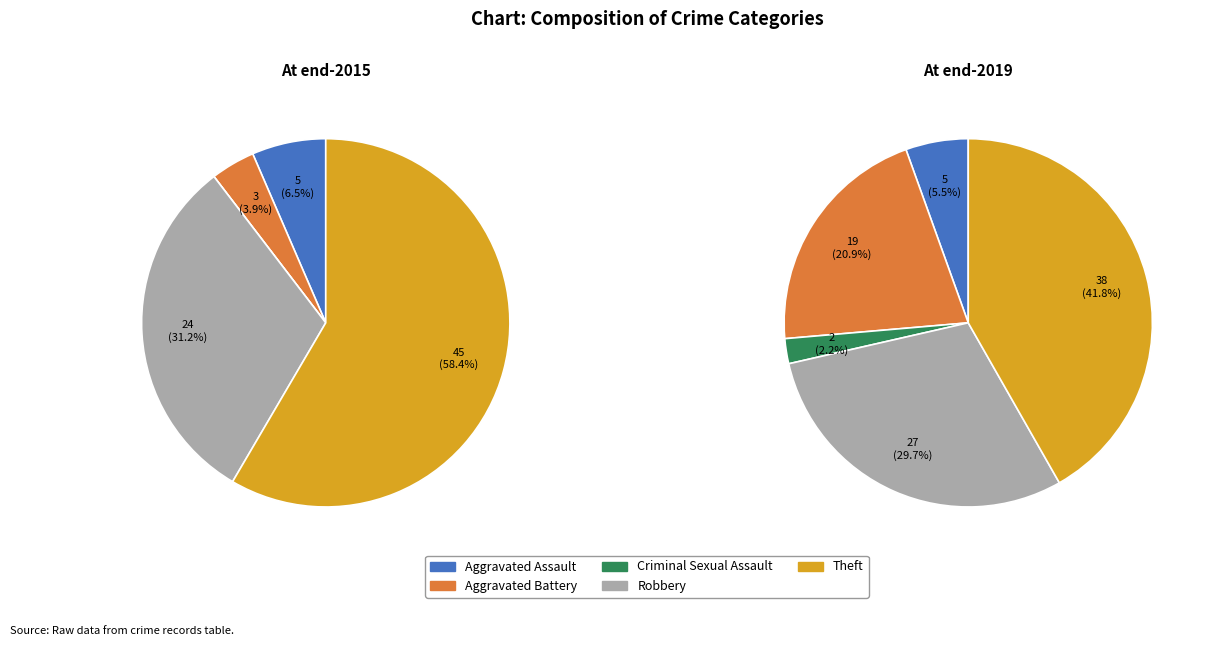

How many slices are in this pie chart?

5